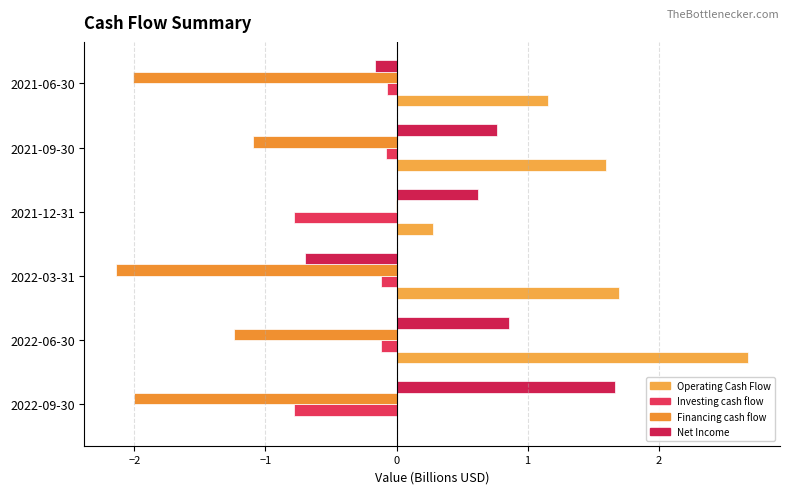

What is the maximum value for Net Income?

1.7